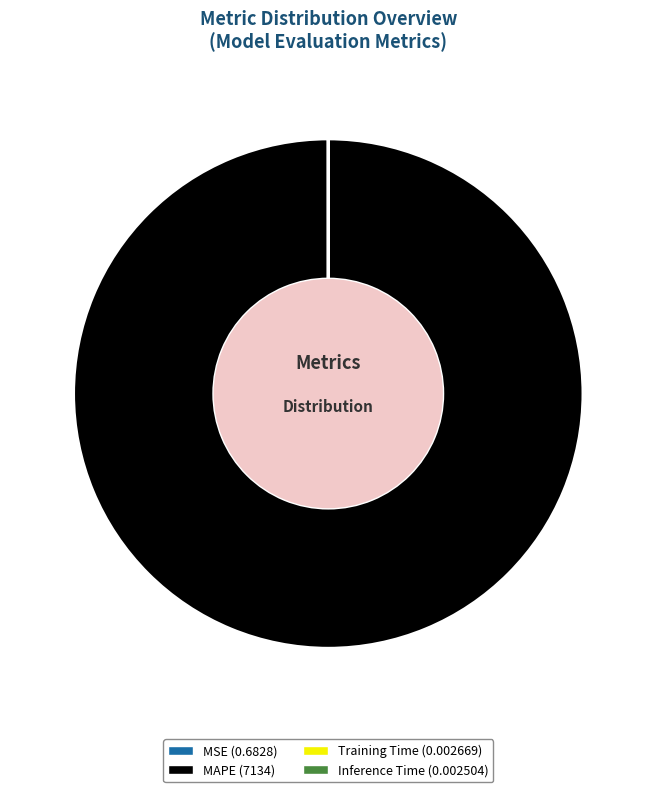

Which slice represents more than half of the pie?

MAPE